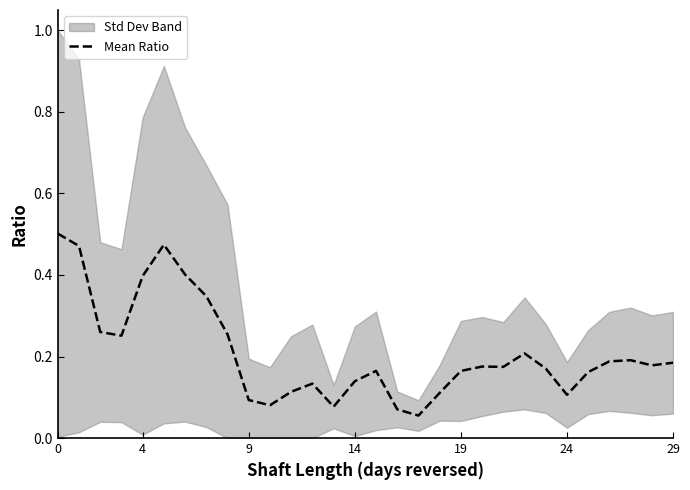

True or false: the data shows 0.1 at 13.

False